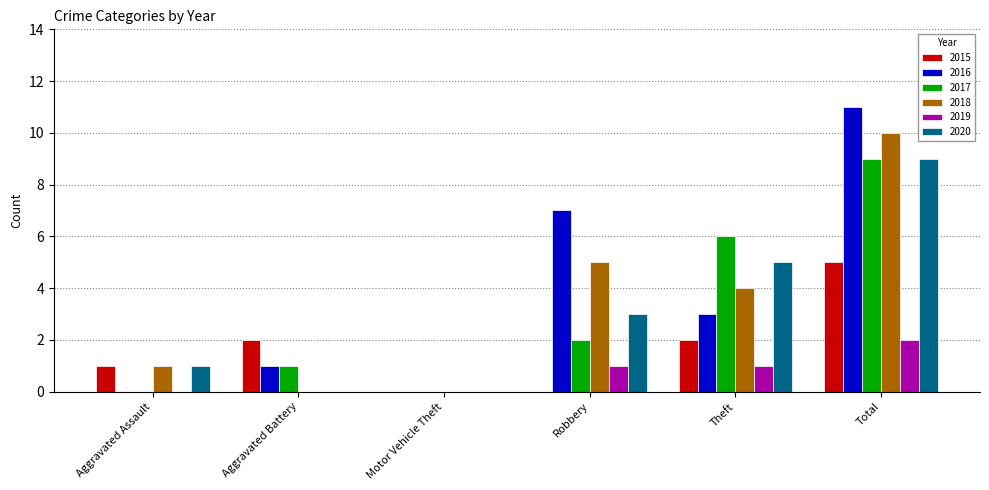

Between Aggravated Assault and Total, which series saw the biggest shift?

2016